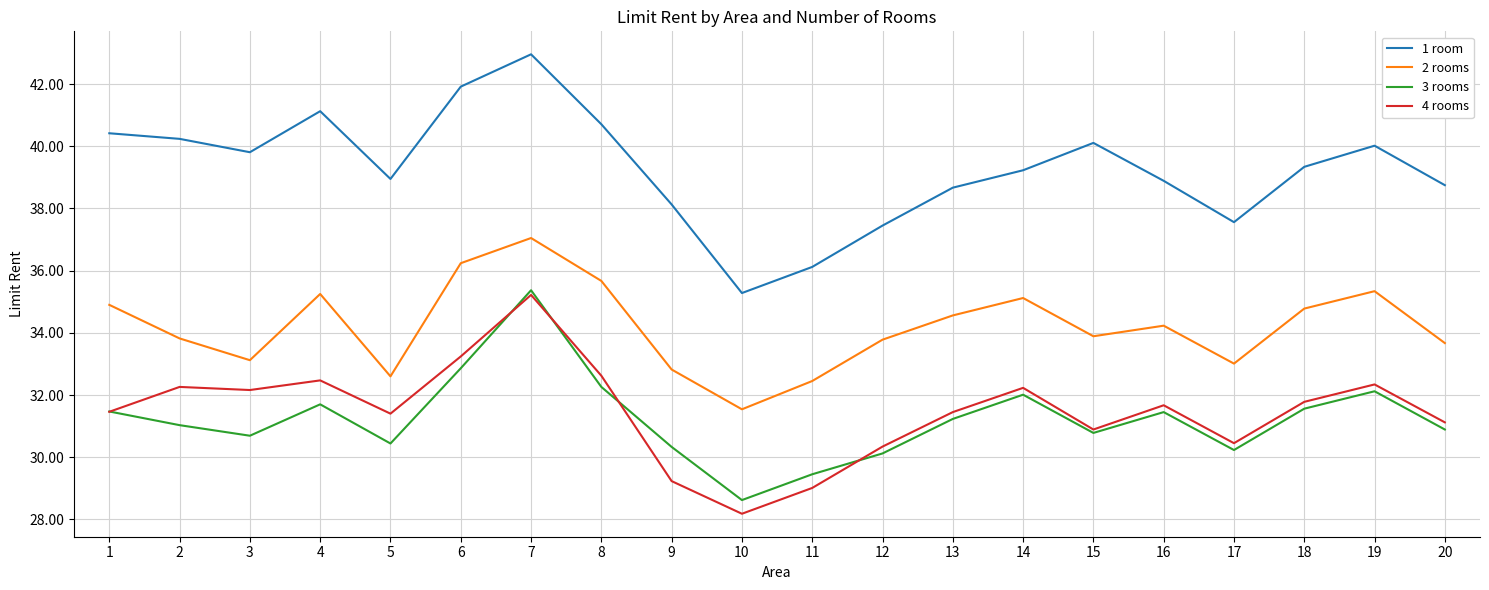

Which series ends up on top after the final intersection of 3 rooms and 4 rooms?

4 rooms